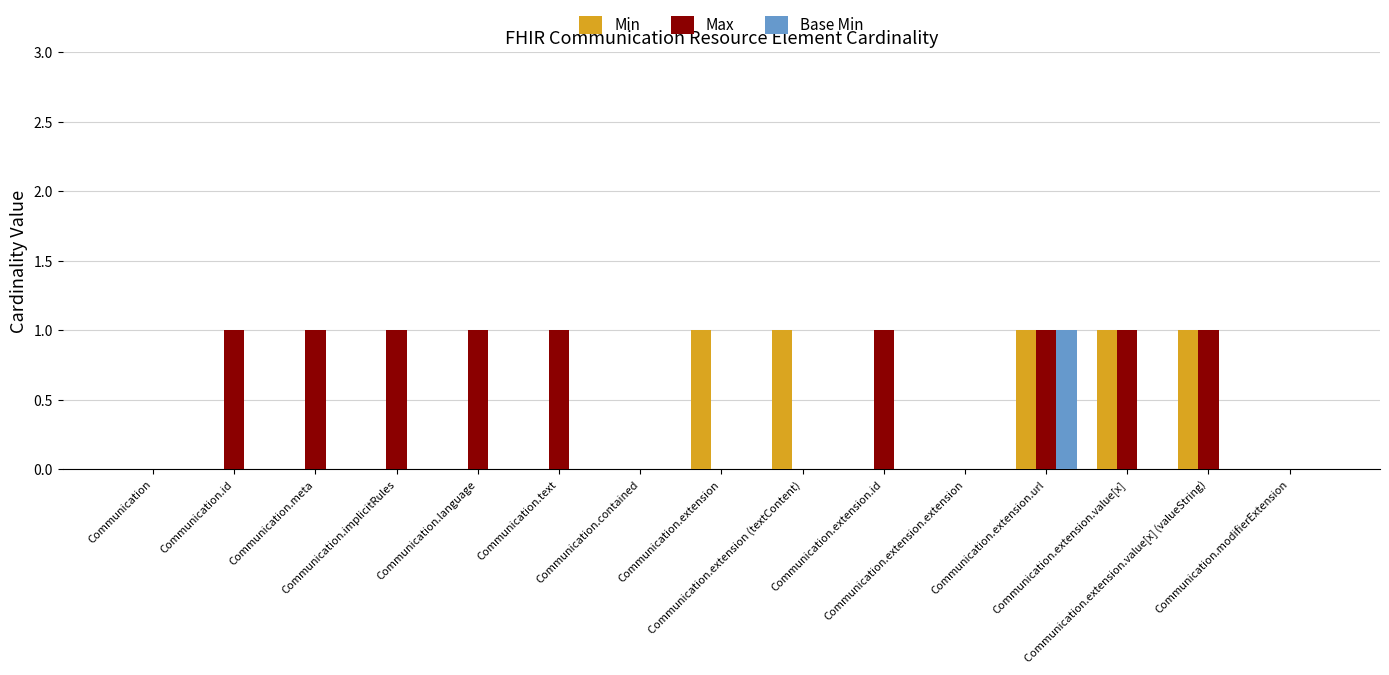

Which series has the largest total across all categories?

Max